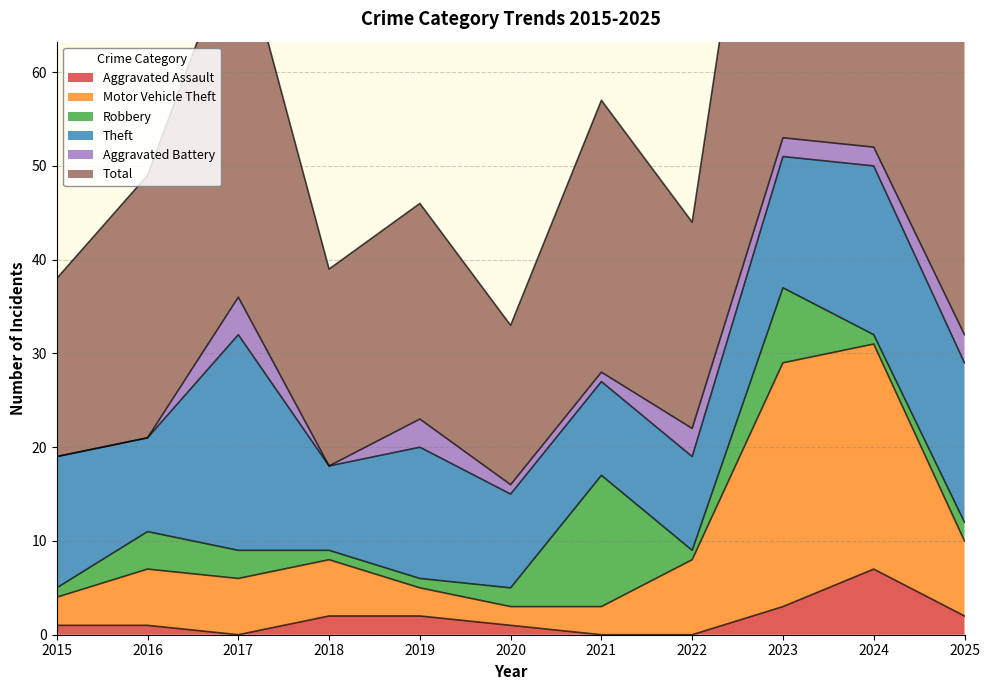

Is it true that Aggravated Assault equals -4 at 2021?

False